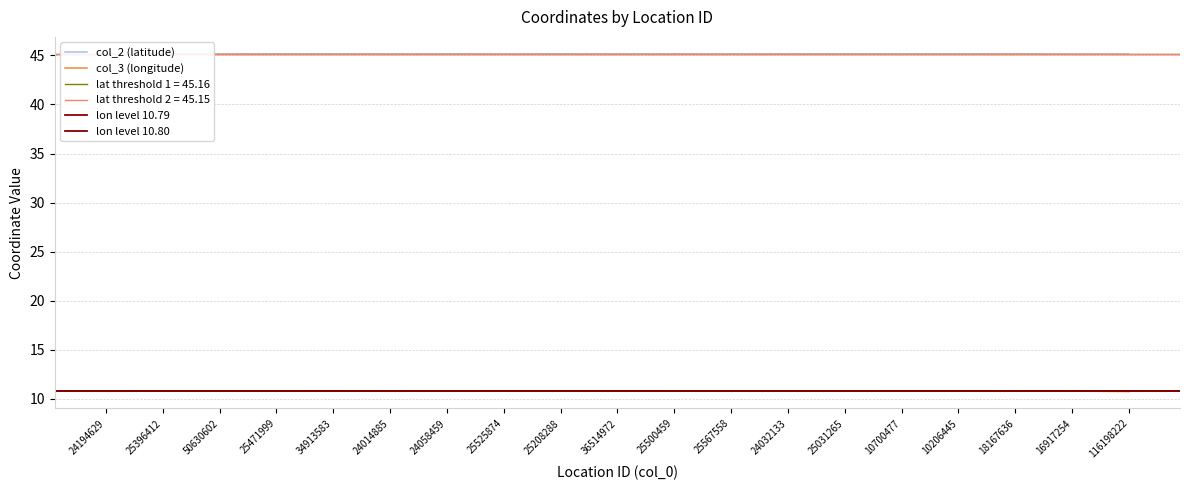

What is the difference between the highest and lowest values at 25396412?

34.4